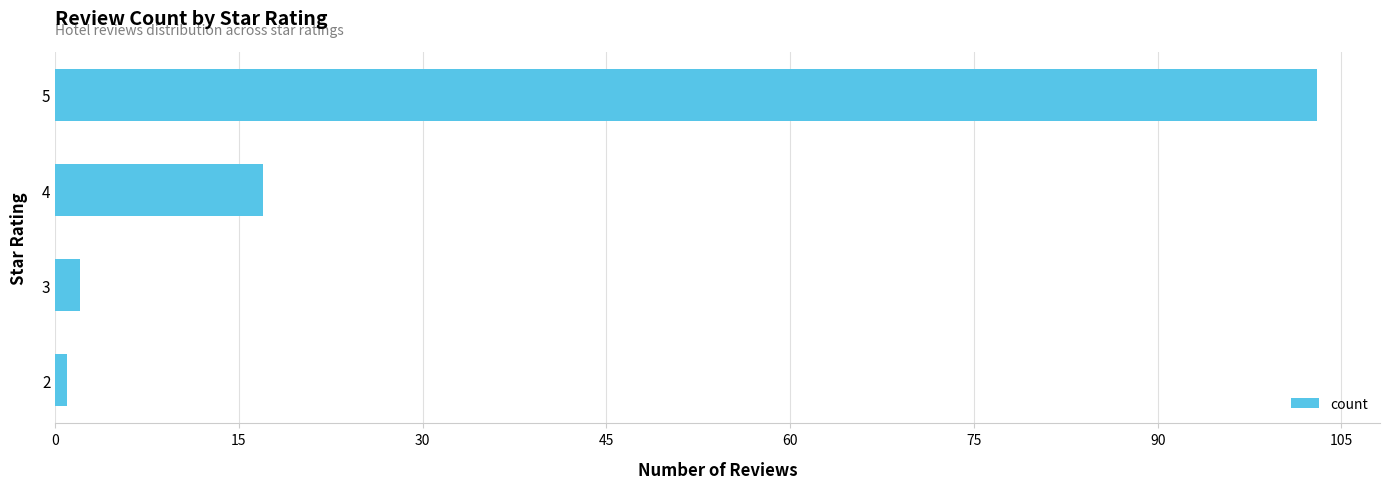

How many data points are less than 17?

2